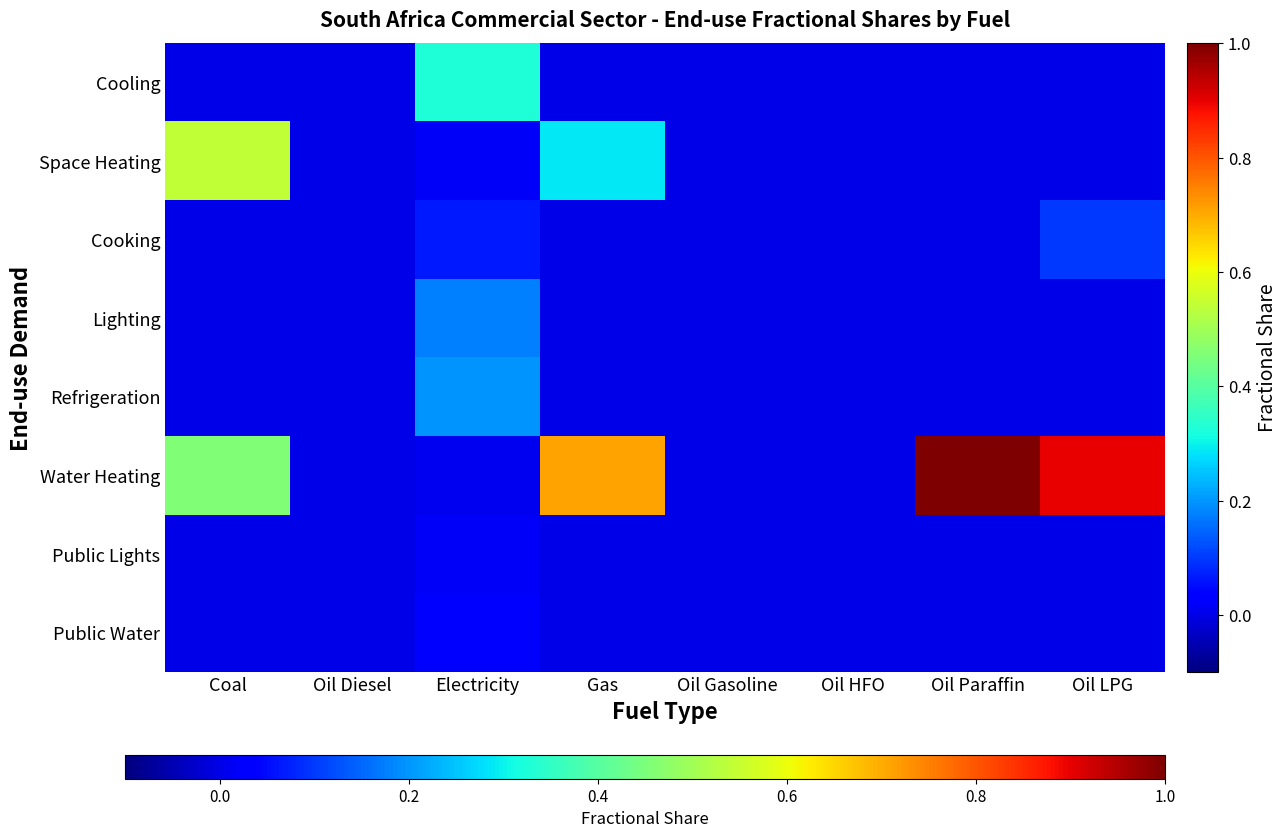

Which series changed the most between Coal and Oil LPG?

Space Heating